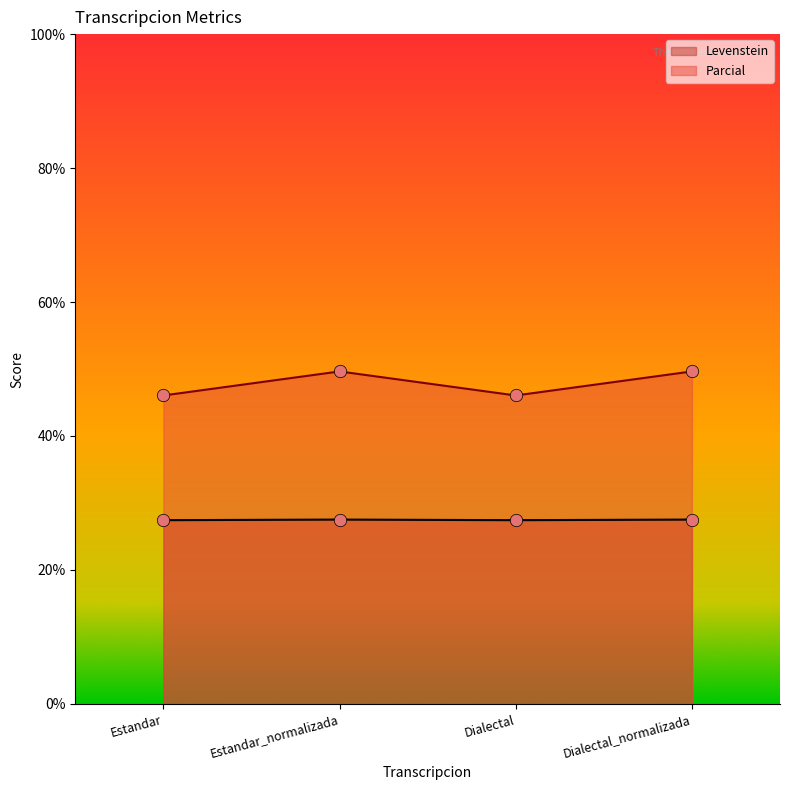

What are all the series names shown in the legend?

Levenstein, Parcial